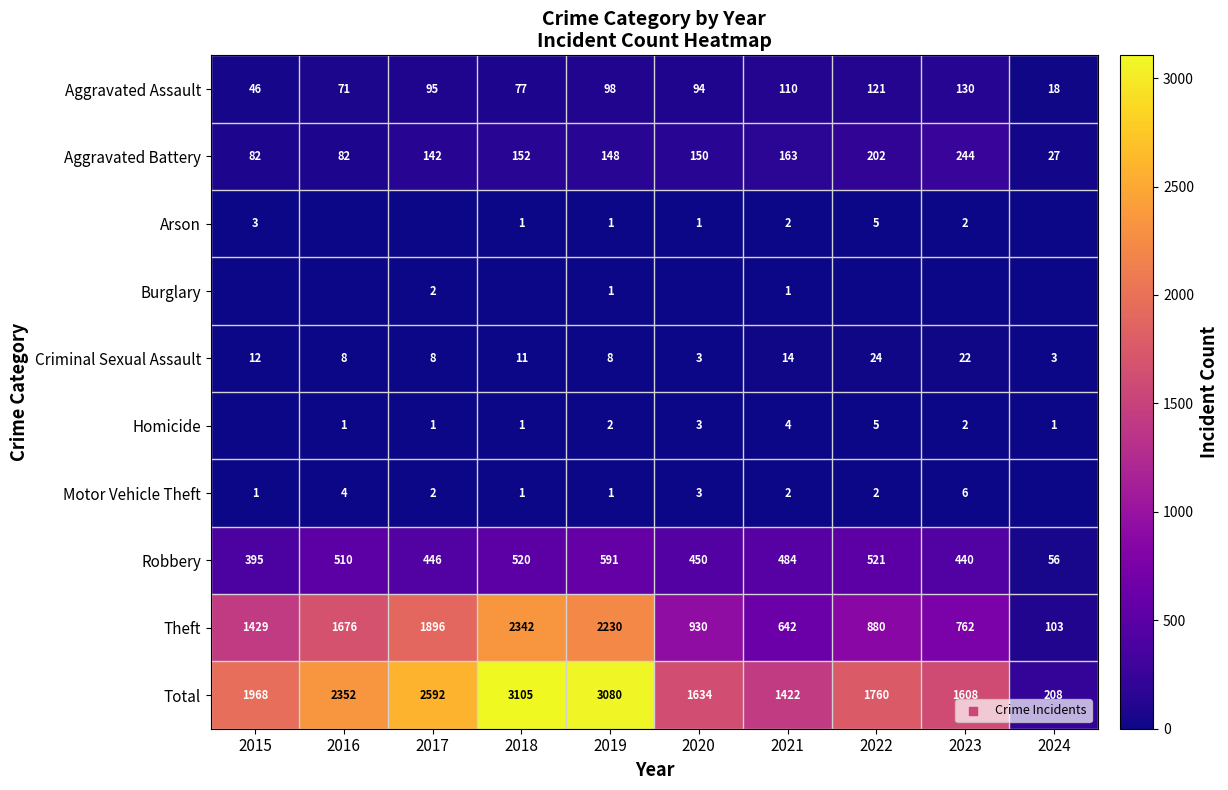

At which category does the chart reach its minimum across all series?

2016